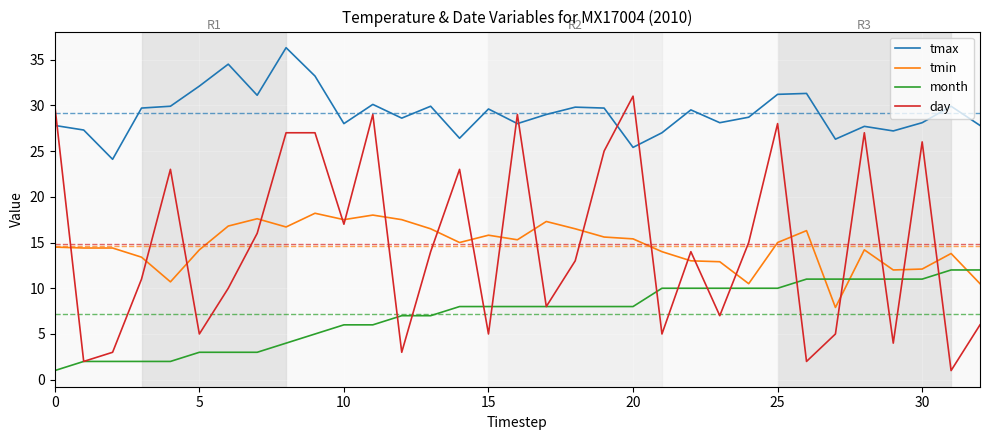

What is the maximum value for day?

31.0